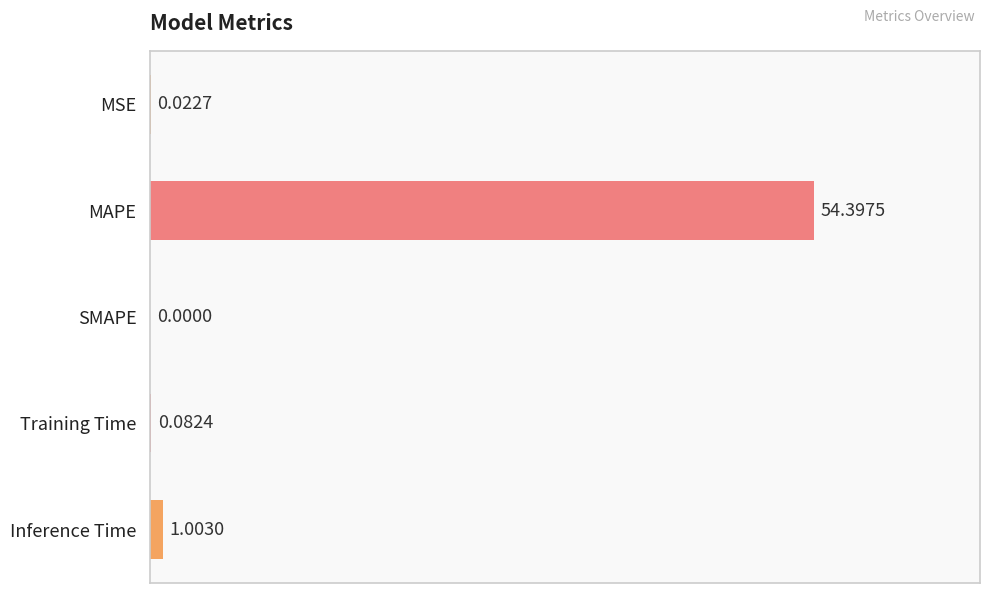

What is the sum of all values?

55.5